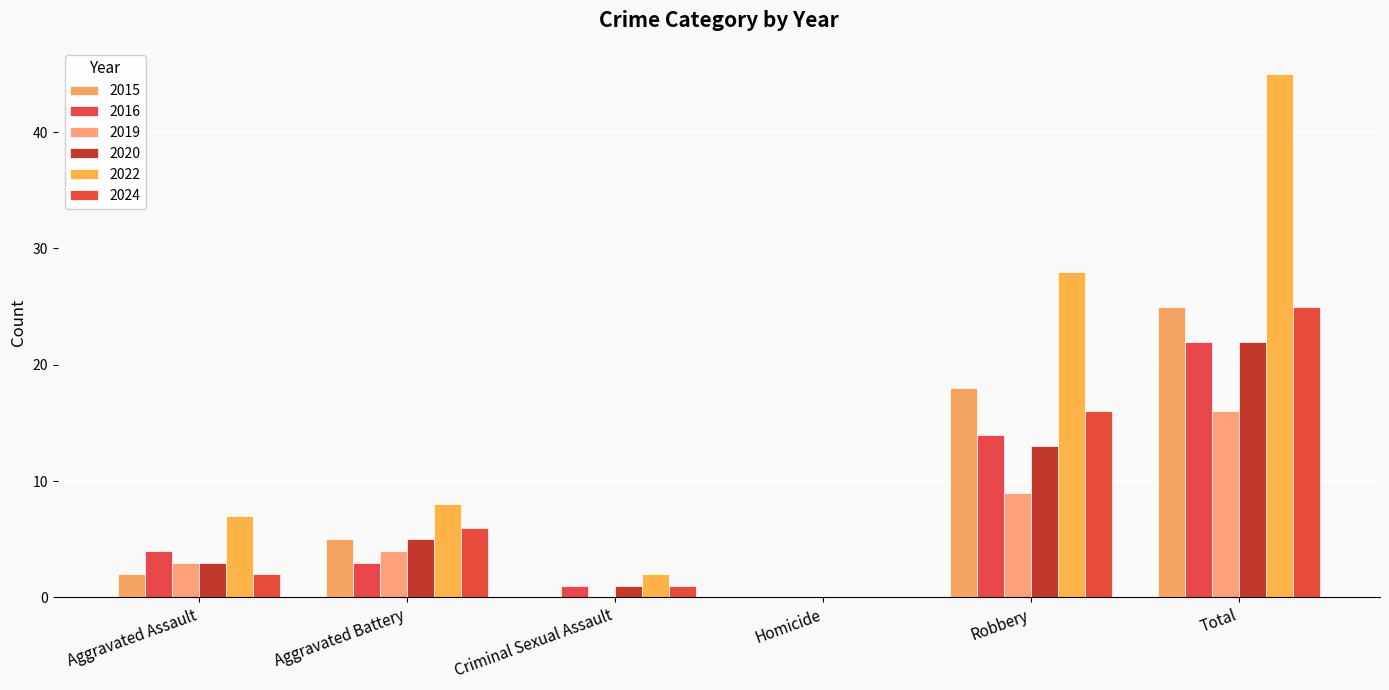

List the series in order of their peak value, highest first.

2022, 2015, 2024, 2016, 2020, 2019